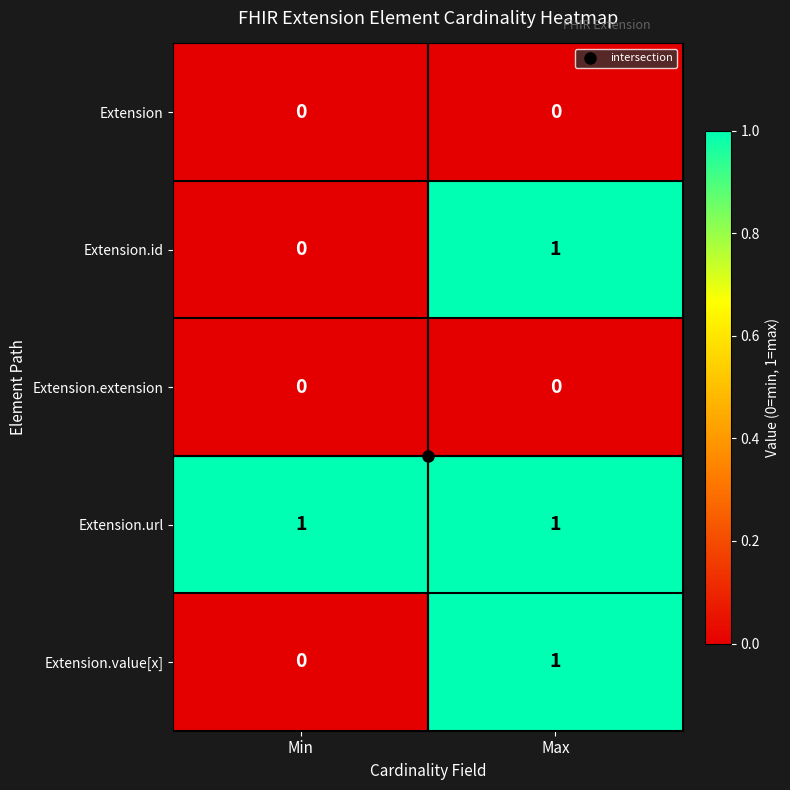

The Extension.value[x] series shows 1 at Max. True or false?

True